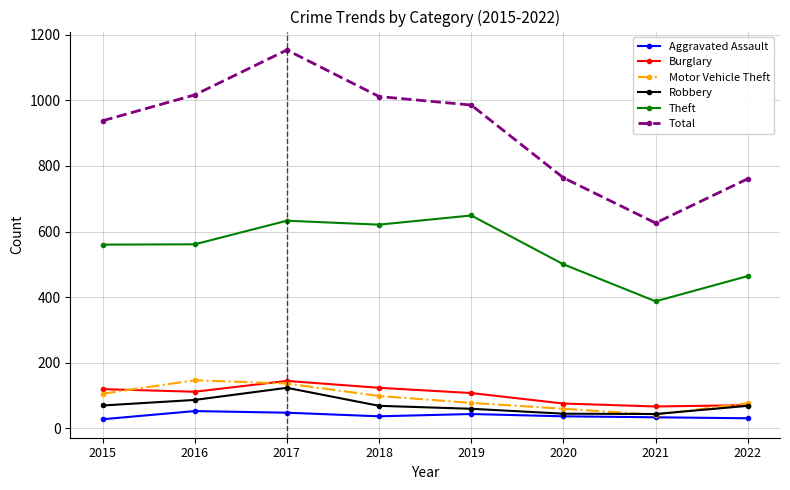

Between 2018 and 2020, which series saw the biggest shift?

Total